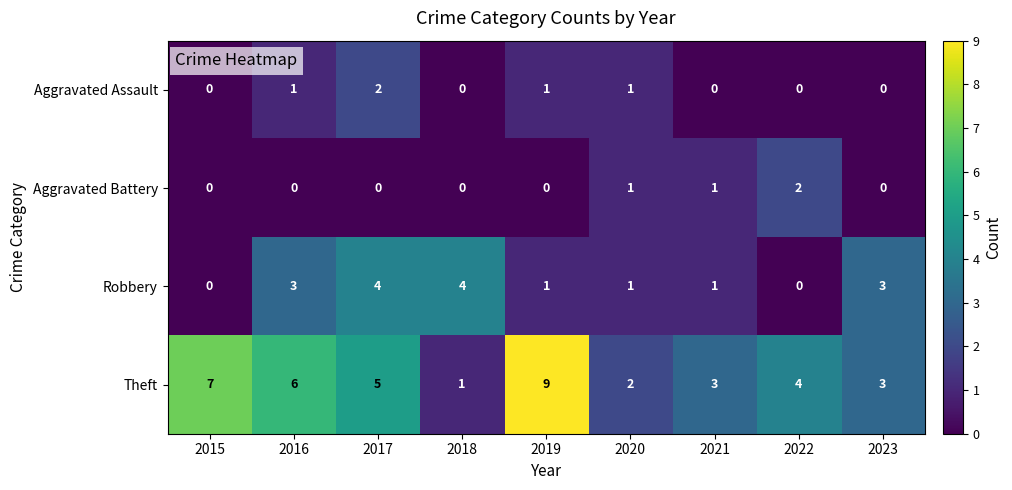

Between 2015 and 2016, which series saw the biggest shift?

Robbery